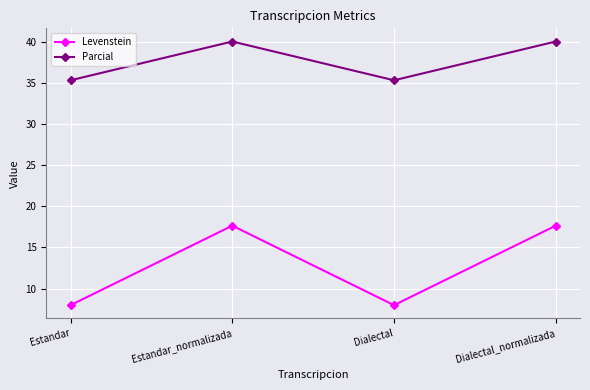

Rank the series at Estandar_normalizada from lowest to highest value.

Levenstein, Parcial